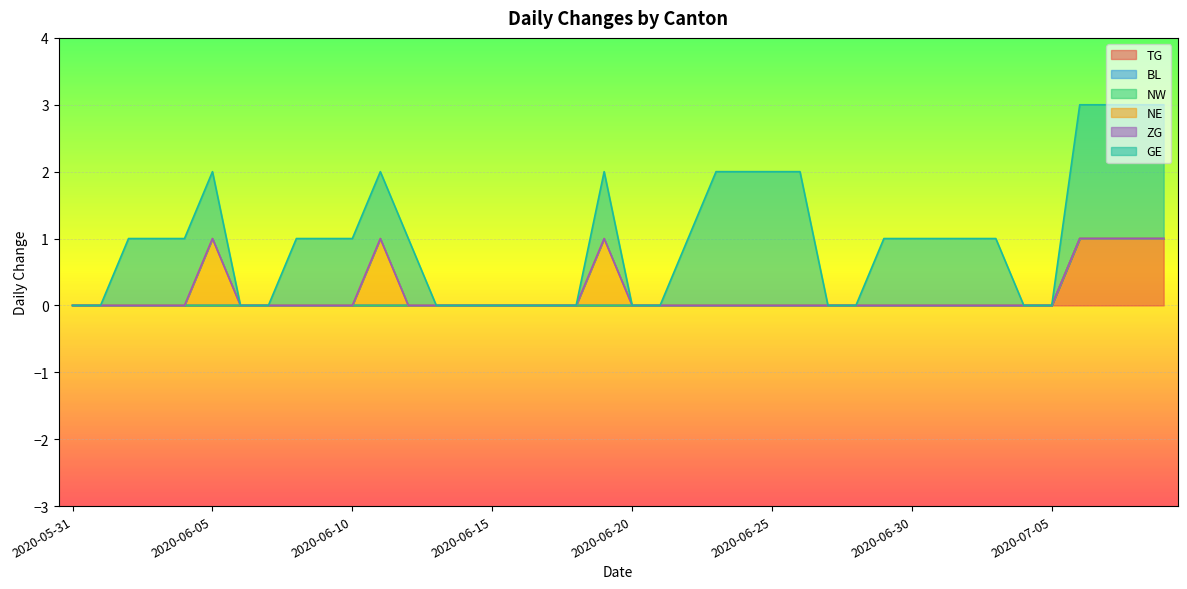

What are all the series names shown in the legend?

TG, BL, NW, NE, ZG, GE